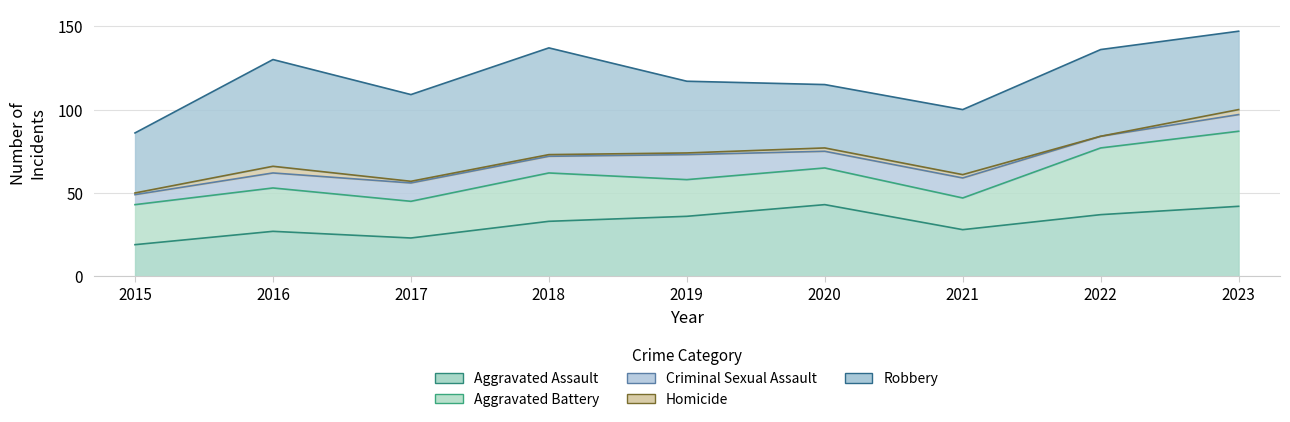

True or false: Homicide and Criminal Sexual Assault intersect in this chart.

False